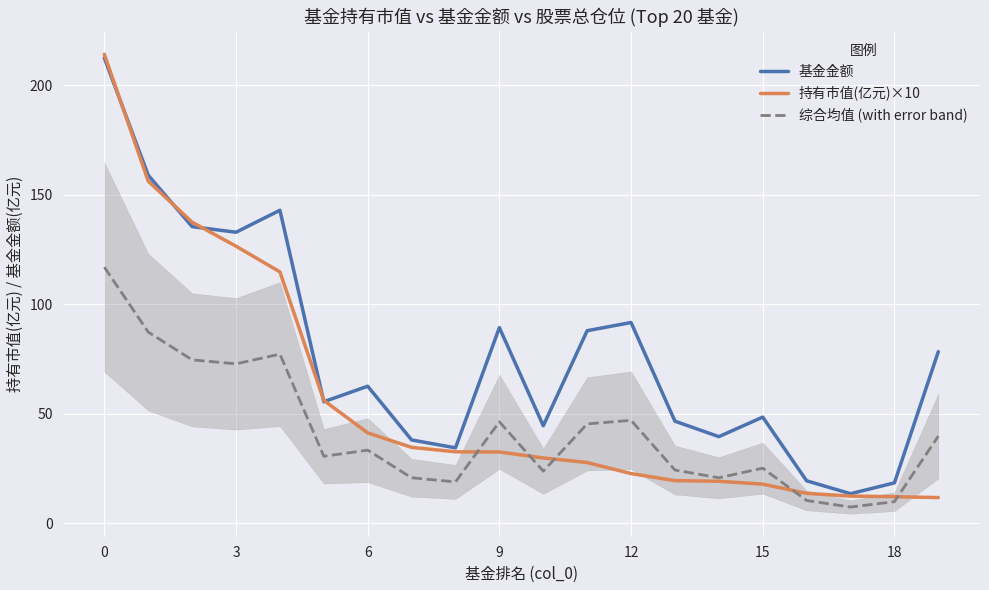

True or false: 综合均值 (with error band) and 基金金额 cross at least once.

False